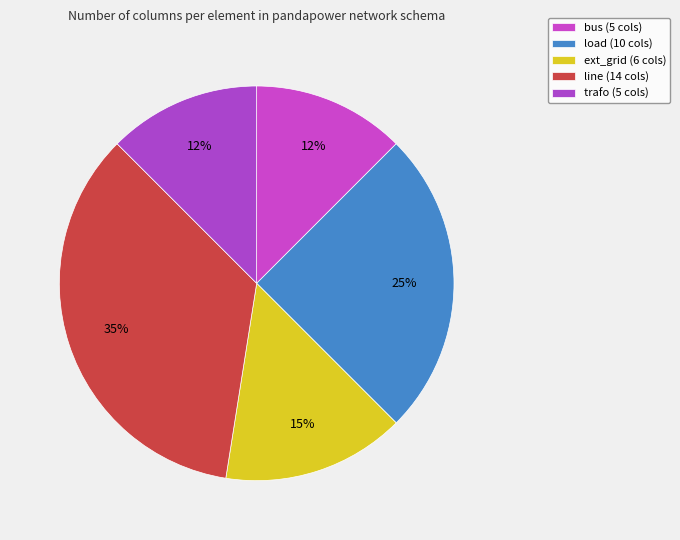

How many segments does this pie chart have?

5